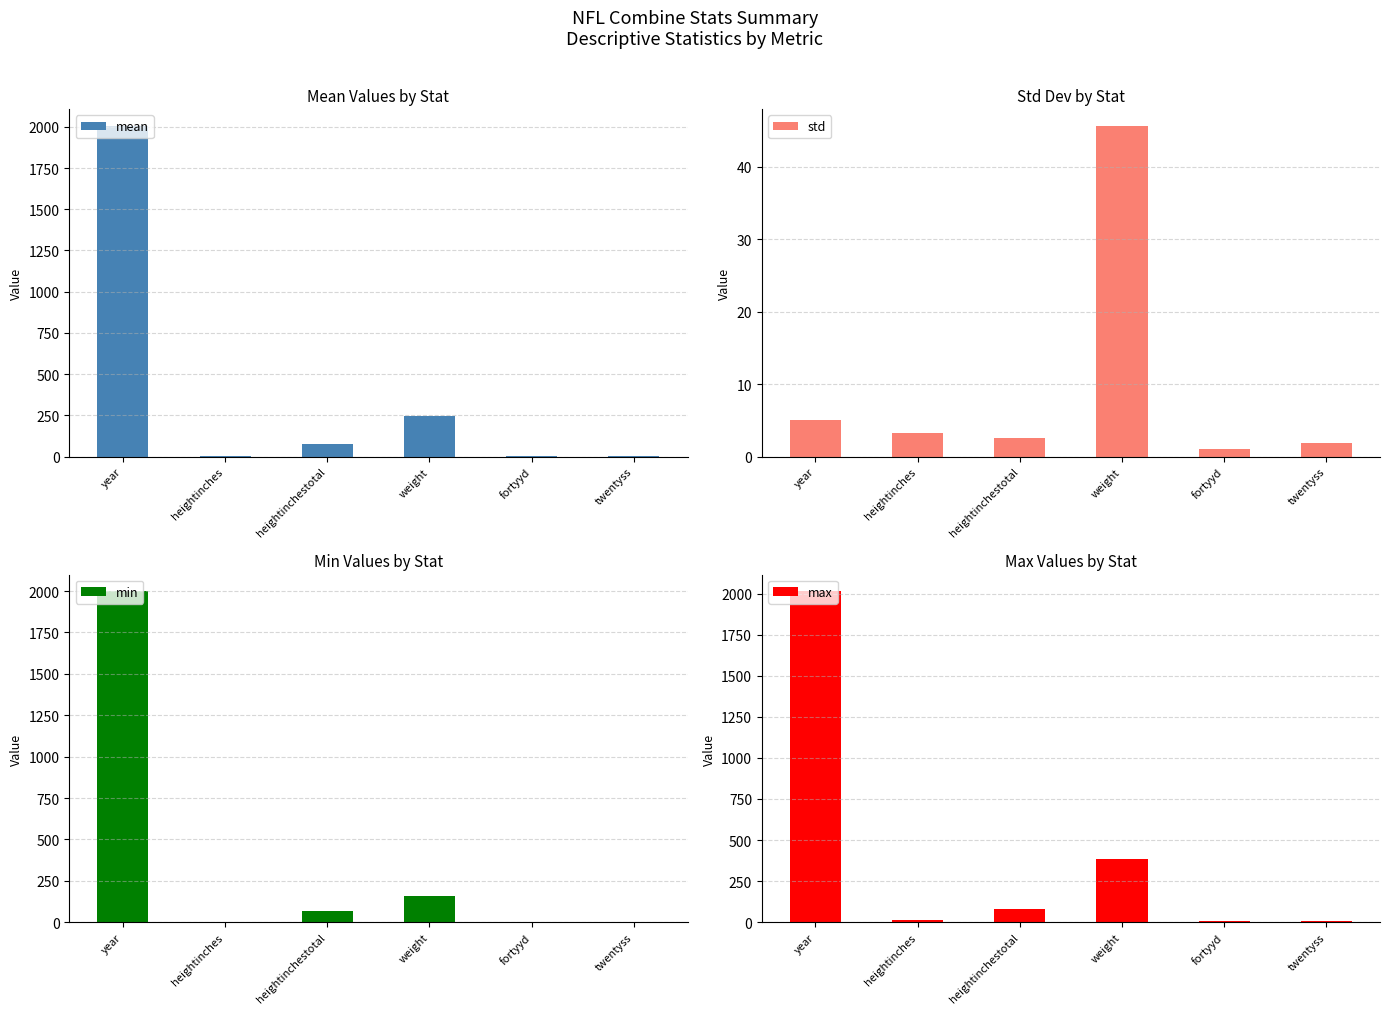

At which label does min reach its minimum?

heightinches